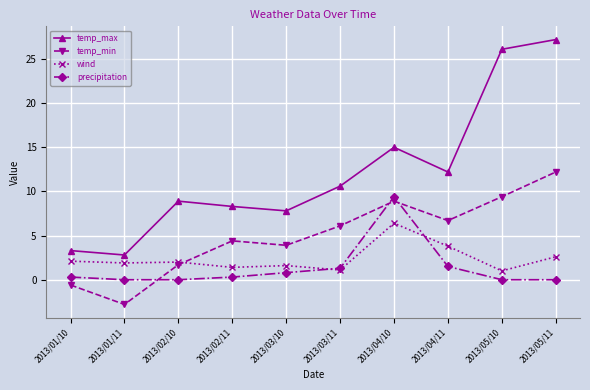

What is the difference between the highest and lowest values at 2013/02/10?

8.9